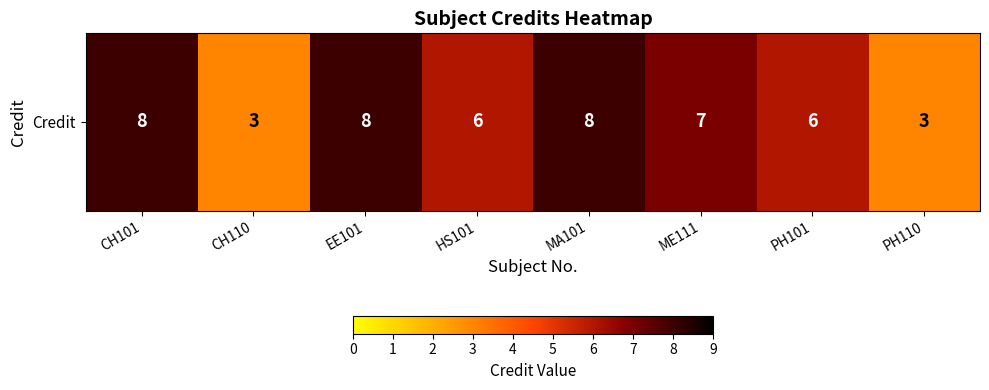

What is the minimum value shown in the chart?

3